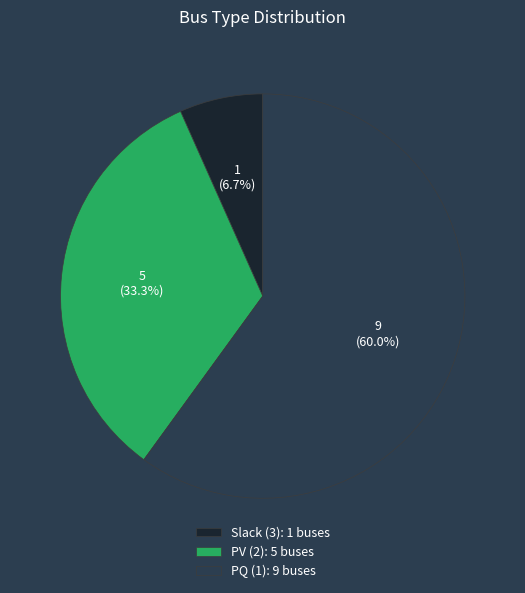

Count the number of slices in the pie.

3